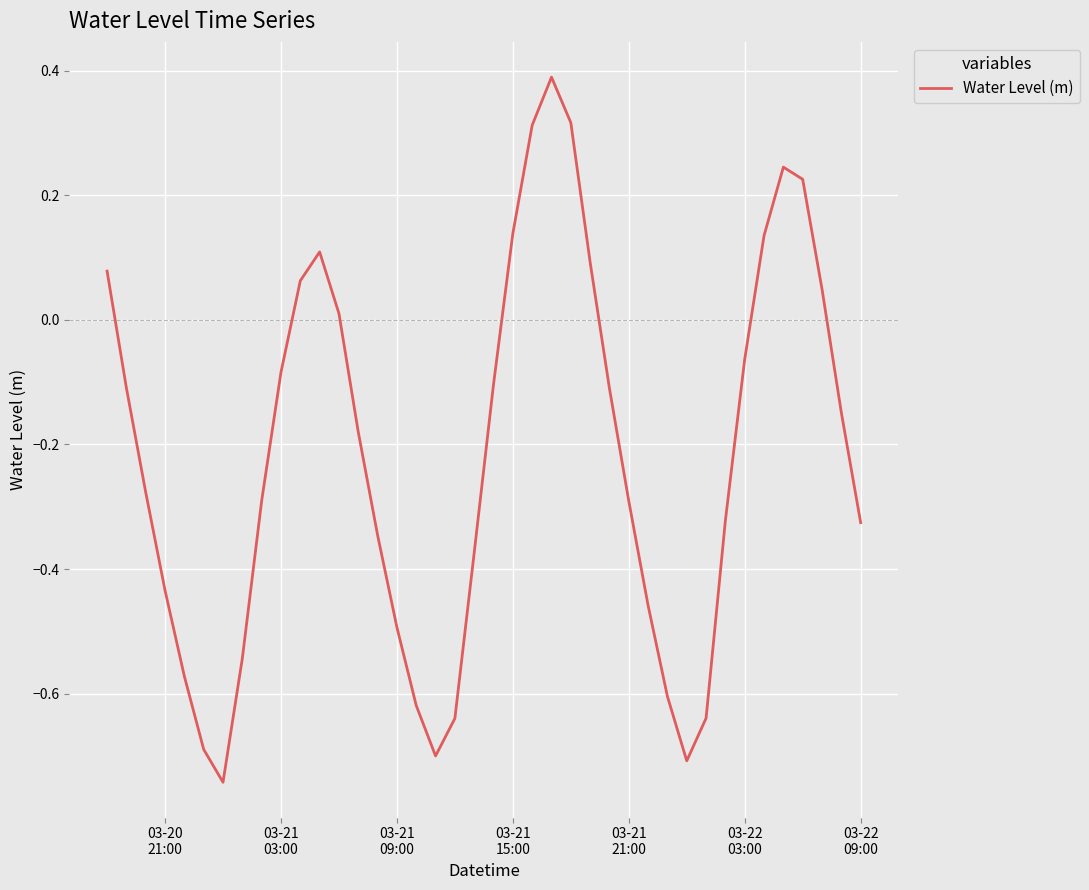

What is the maximum value shown in the chart?

0.4